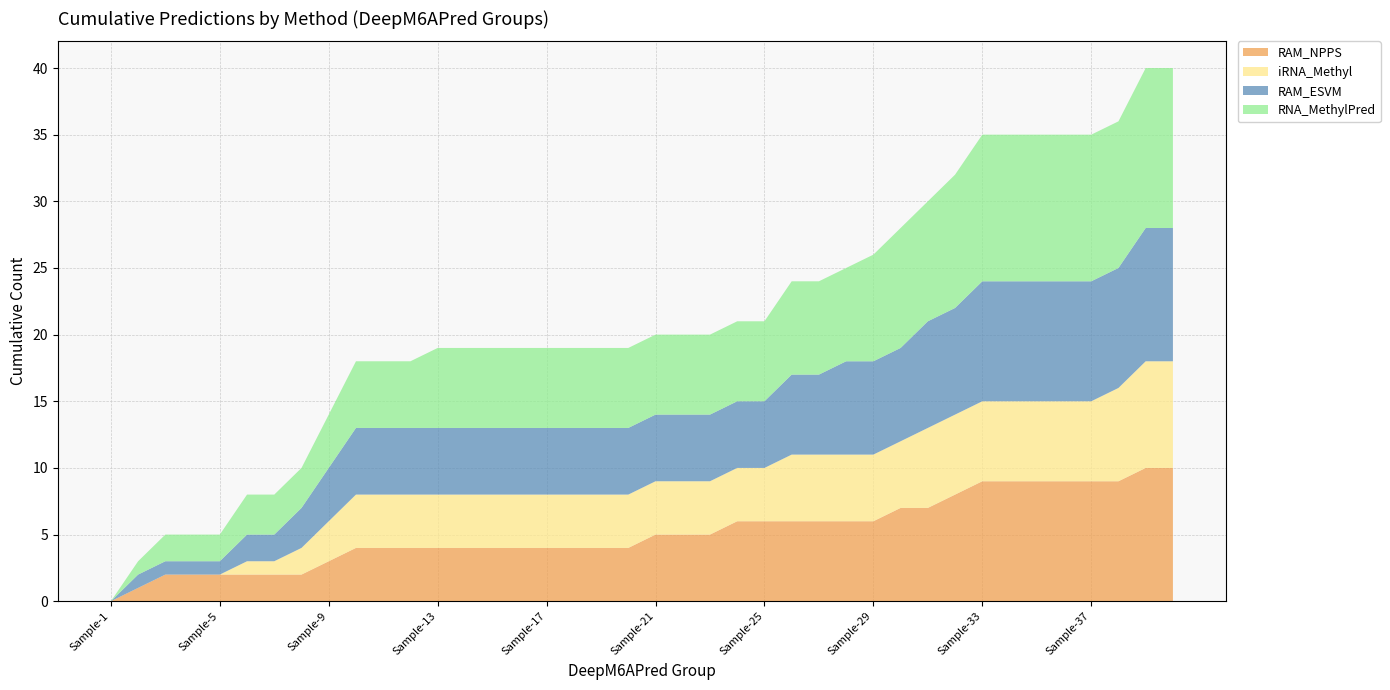

Reading left to right, list all the values displayed in this chart.

RAM_NPPS: 0	1	1	0	0	0	0	0	1	1	0	0	0	0	0	0	0	0	0	0	1	0	0	1	0	0	0	0	0	1	0	1	1	0	0	0	0	0	1	0
iRNA_Methyl: 0	0	0	0	0	1	0	1	1	1	0	0	0	0	0	0	0	0	0	0	0	0	0	0	0	1	0	0	0	0	1	0	0	0	0	0	0	1	1	0
RAM_ESVM: 0	1	0	0	0	1	0	1	1	1	0	0	0	0	0	0	0	0	0	0	0	0	0	0	0	1	0	1	0	0	1	0	1	0	0	0	0	0	1	0
RNA_MethylPred: 0	1	1	0	0	1	0	0	1	1	0	0	1	0	0	0	0	0	0	0	0	0	0	0	0	1	0	0	1	1	0	1	1	0	0	0	0	0	1	0